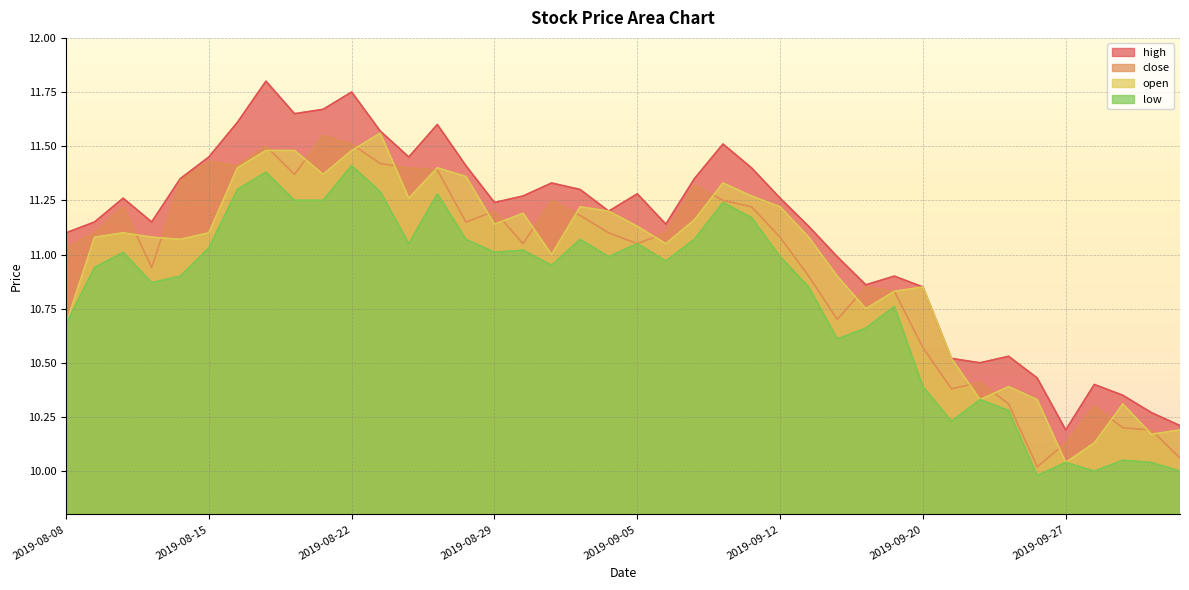

Is it true that low equals 10.9 at 2019-08-14?

True